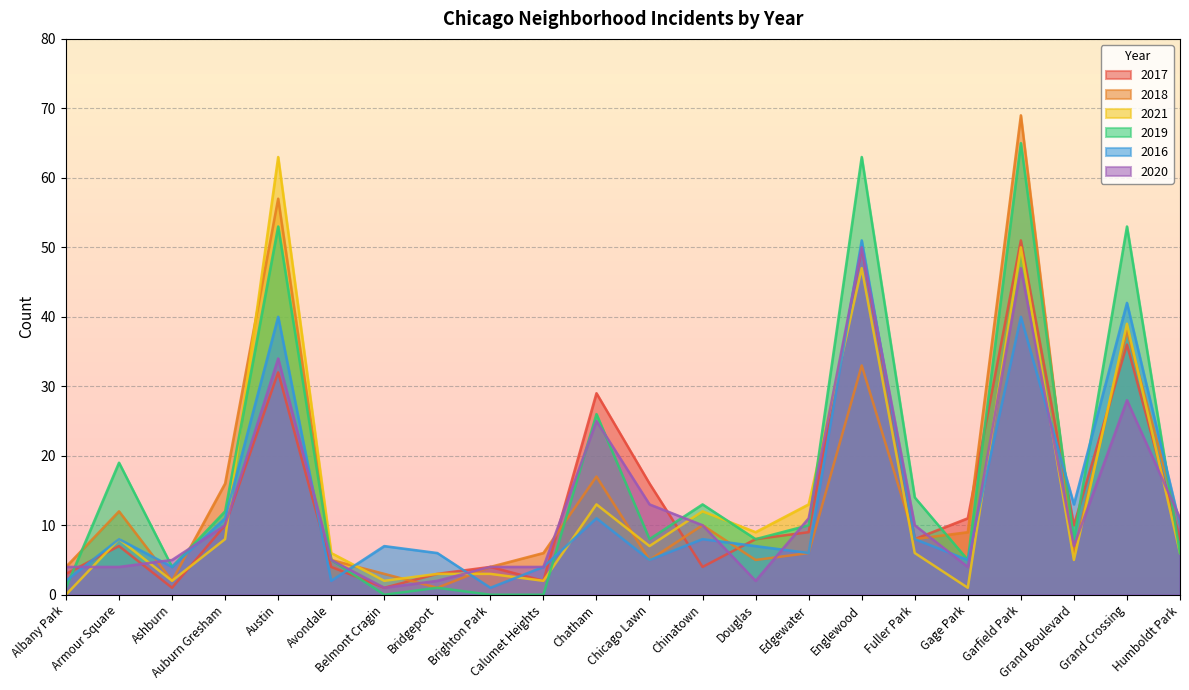

Reading left to right, transcribe all the data shown in this chart.

2017: 3	7	1	10	32	4	1	3	4	2	29	16	4	8	9	50	8	11	51	10	36	8
2018: 4	12	2	16	57	5	3	1	4	6	17	5	10	5	6	33	8	9	69	6	38	10
2021: 0	8	2	8	63	6	2	3	3	2	13	7	12	9	13	47	6	1	50	5	39	6
2019: 1	19	4	12	53	5	0	1	0	0	26	8	13	8	10	63	14	5	65	8	53	6
2016: 2	8	4	11	40	2	7	6	1	4	11	5	8	7	6	51	8	5	40	13	42	10
2020: 4	4	5	10	34	5	1	2	4	4	25	13	10	2	11	50	10	4	47	7	28	11